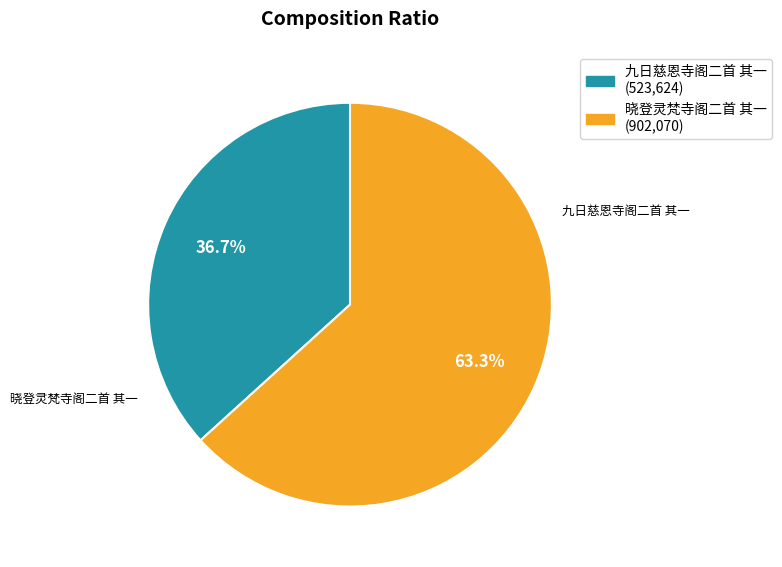

To the nearest percent, what portion does 晓登灵梵寺阁二首 其一 represent?

63%